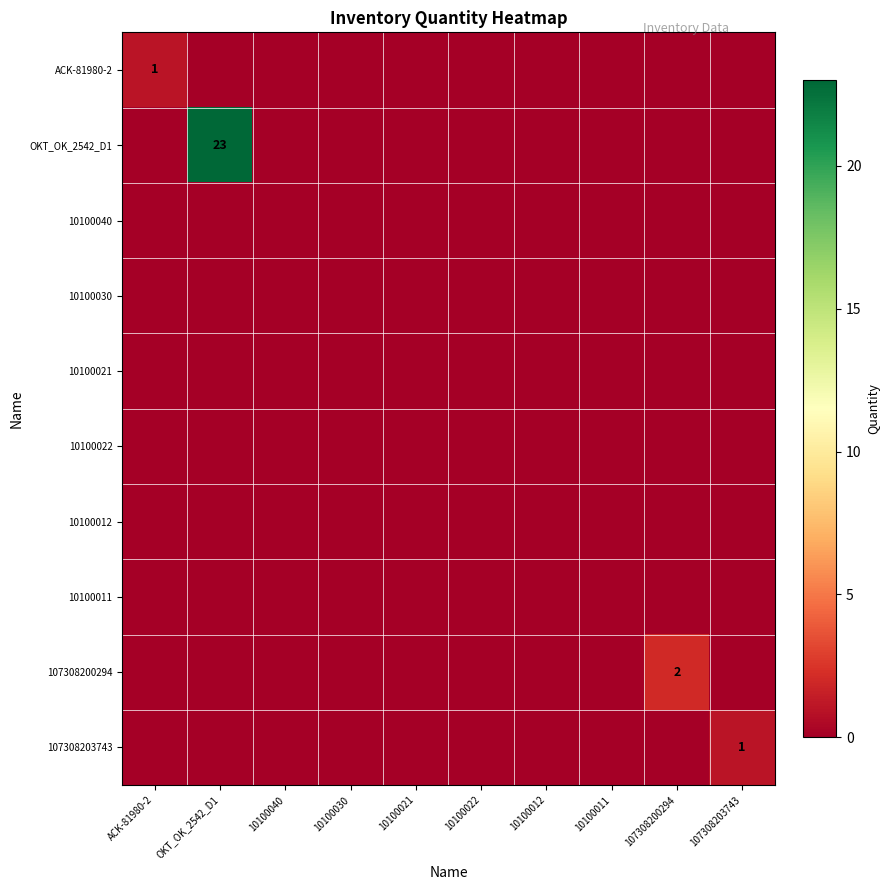

Is the value of 10100022 at 10100040 greater than the value of 10100021 at 10100022?

No